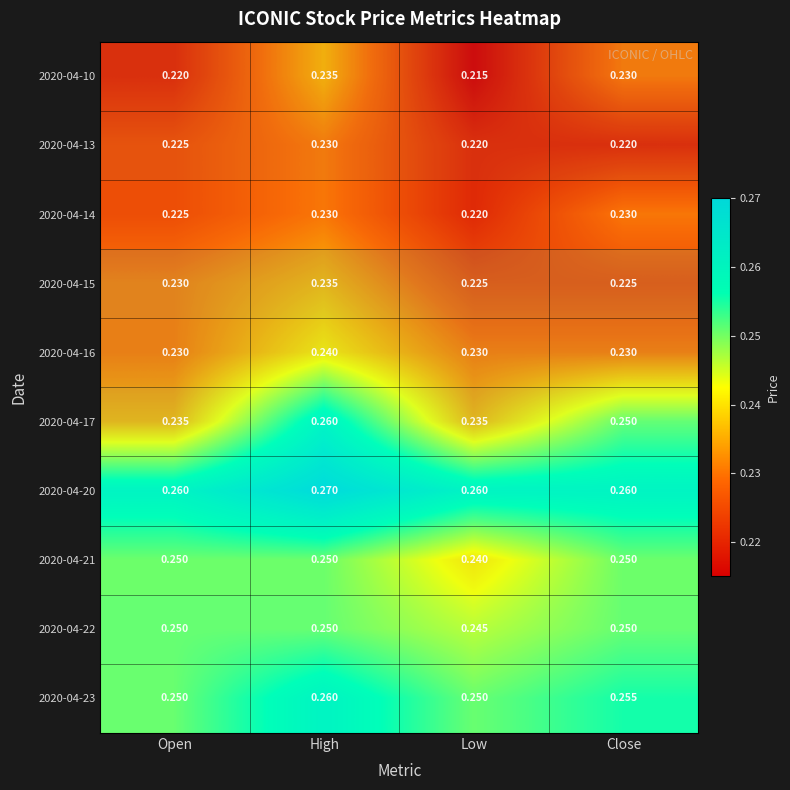

Which series has the largest total across all categories?

row_6